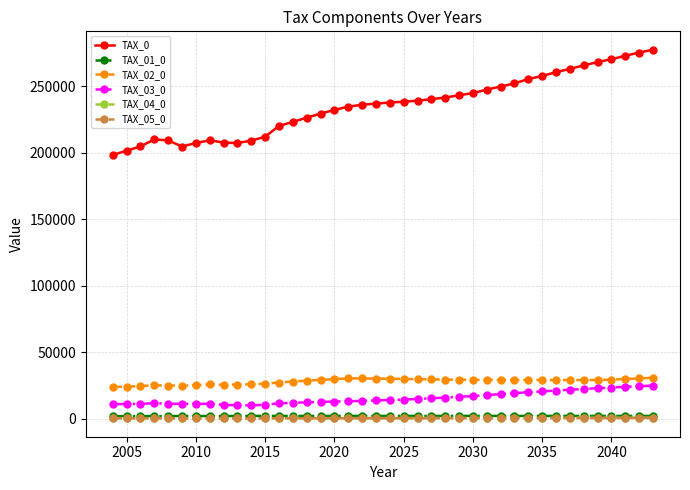

How many distinct data groups are displayed?

6